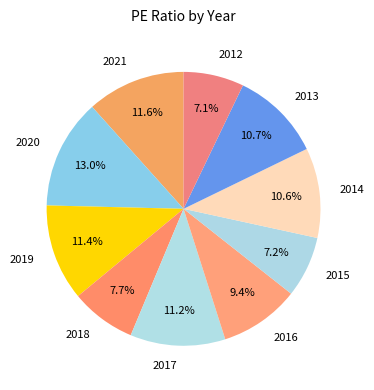

Does any single category account for the majority?

No